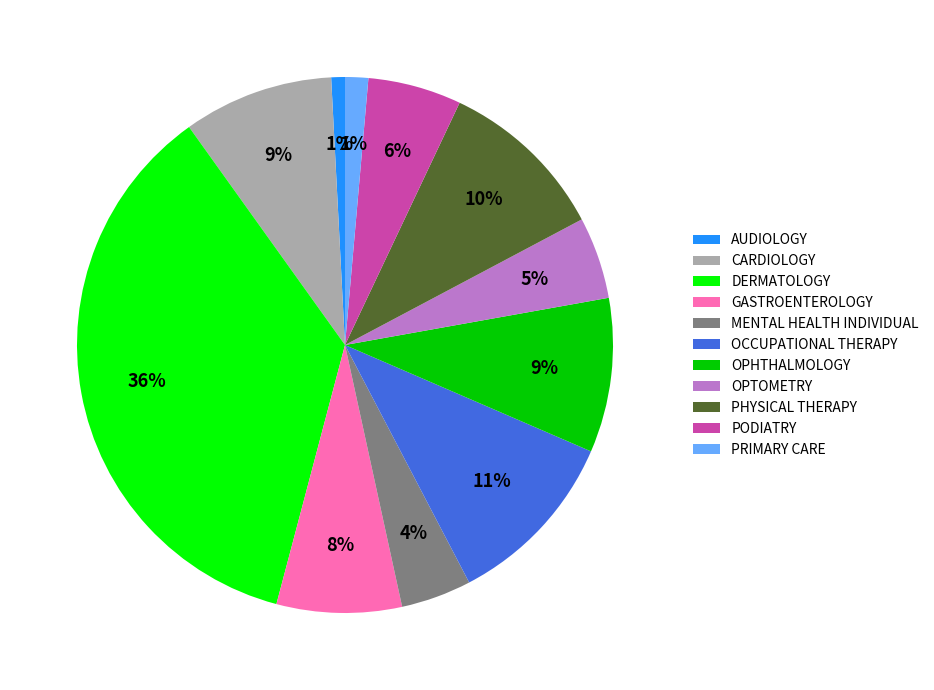

To the nearest percent, what is the difference between the largest and smallest slice percentages?

35%